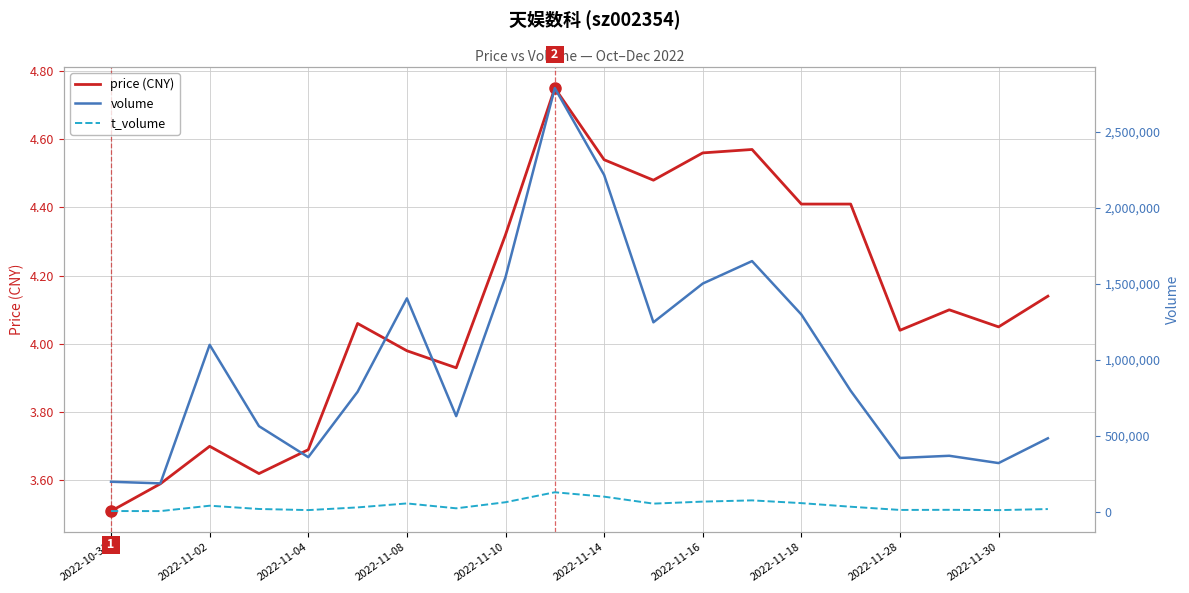

What are all the series names shown in the legend?

price (CNY), volume, t_volume